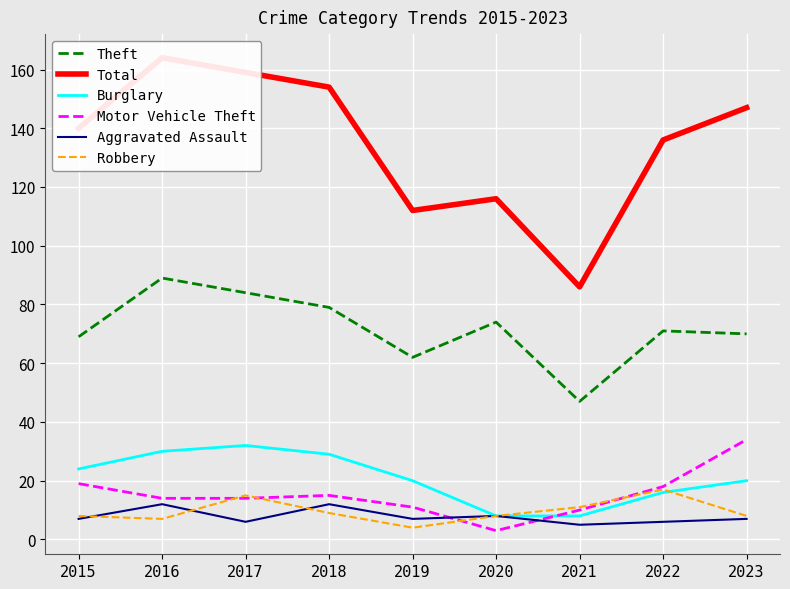

True or false: Theft has more than 2 interior local peaks.

True